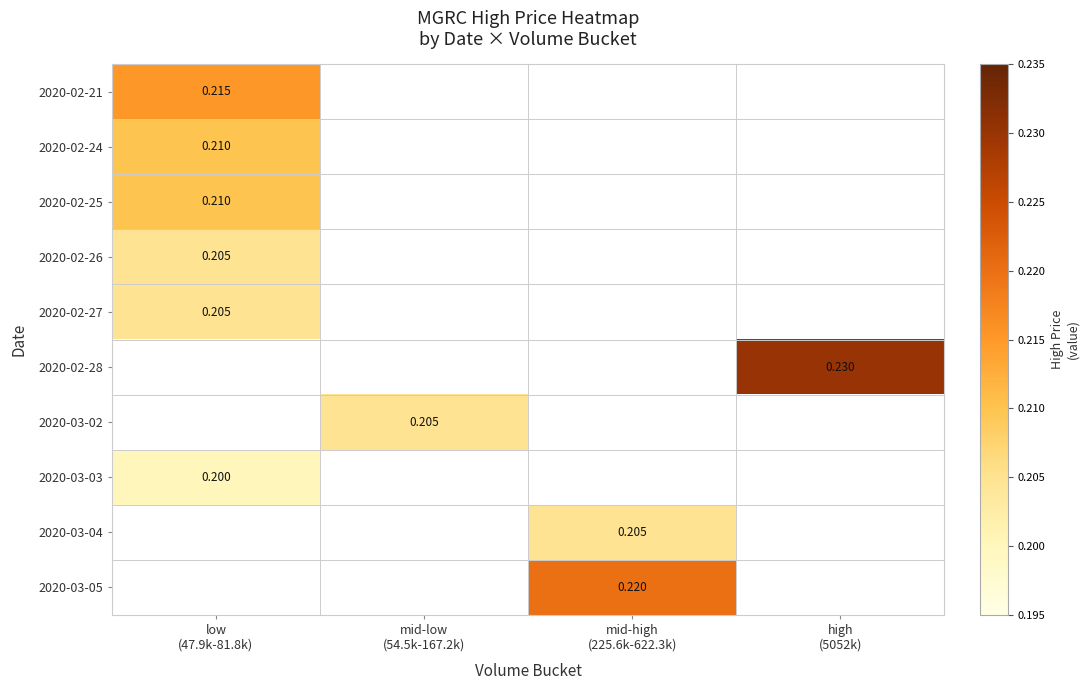

At how many categories does at least one series exceed 0?

4